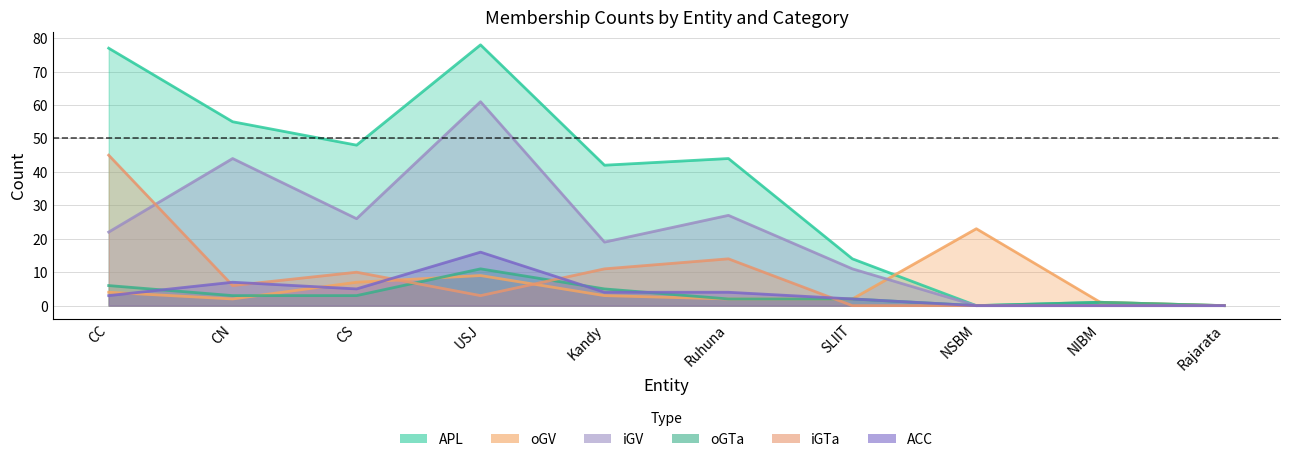

What is the label of the 1st point from the right?

Rajarata